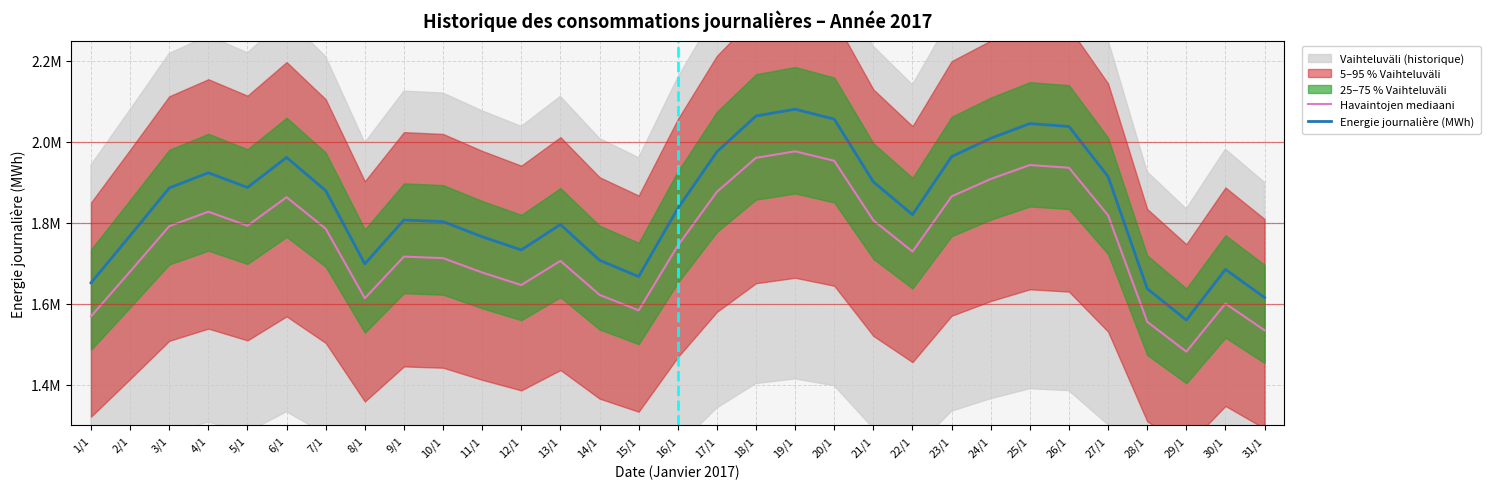

How many lines are shown in the chart?

2